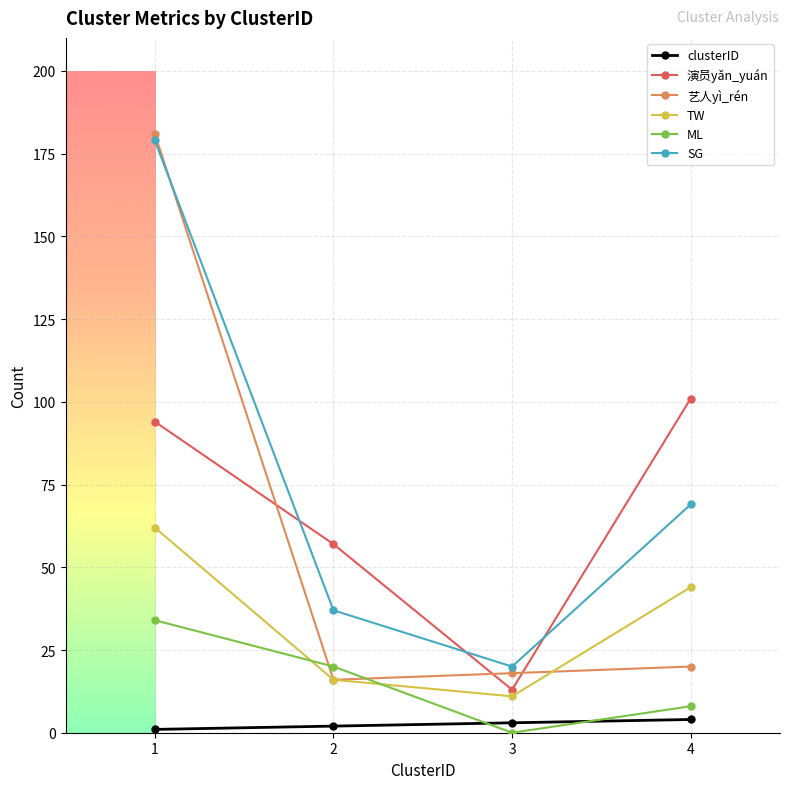

Reading left to right, list all the values displayed in this chart.

clusterID: 1	2	3	4
演员yǎn_yuán: 94	57	13	101
艺人yì_rén: 181	16	18	20
TW: 62	16	11	44
ML: 34	20	0	8
SG: 179	37	20	69